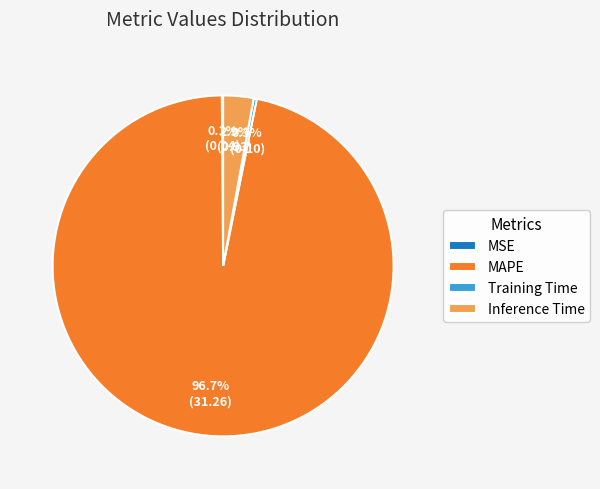

Is there any slice that represents more than half of the pie?

Yes